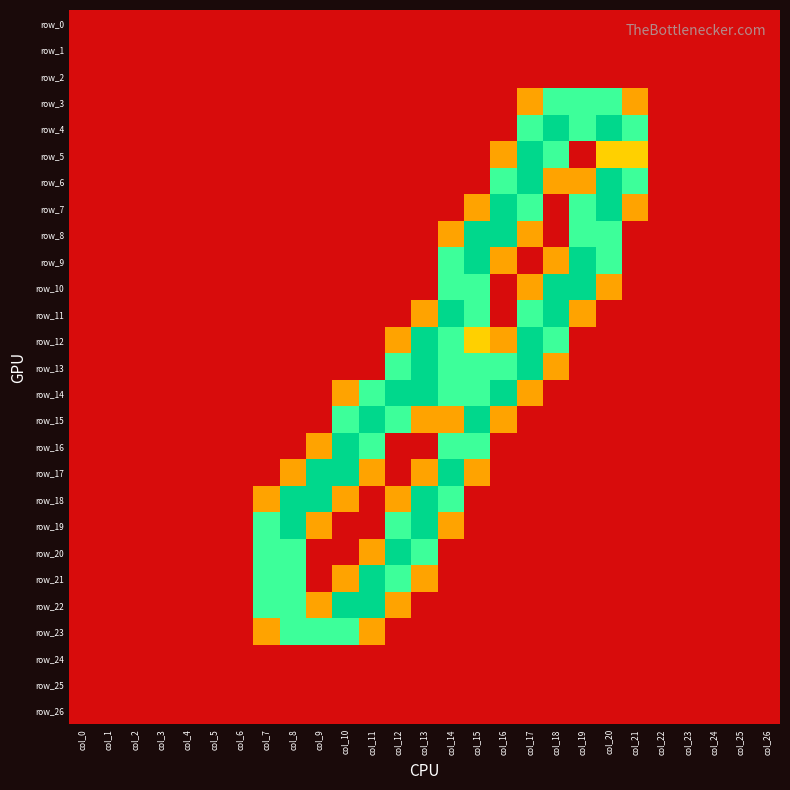

At which category does the chart reach its minimum across all series?

col_0